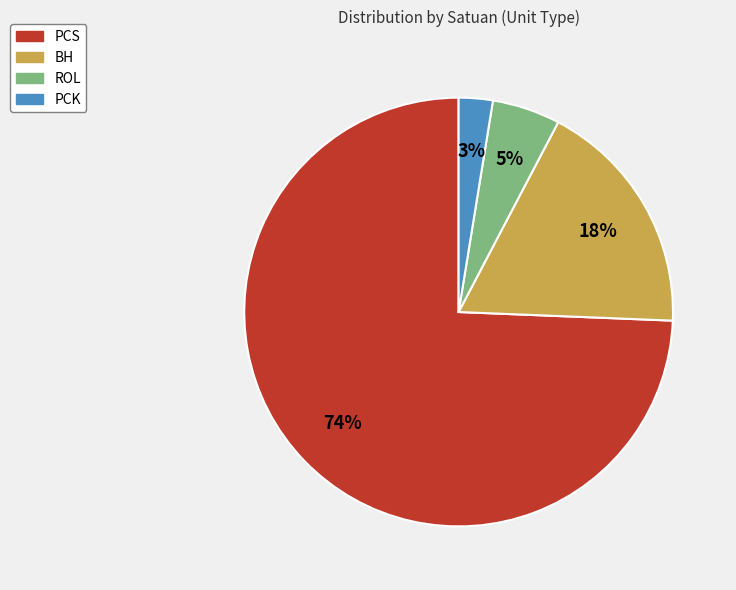

Is it true that PCK is 3% of the pie?

True